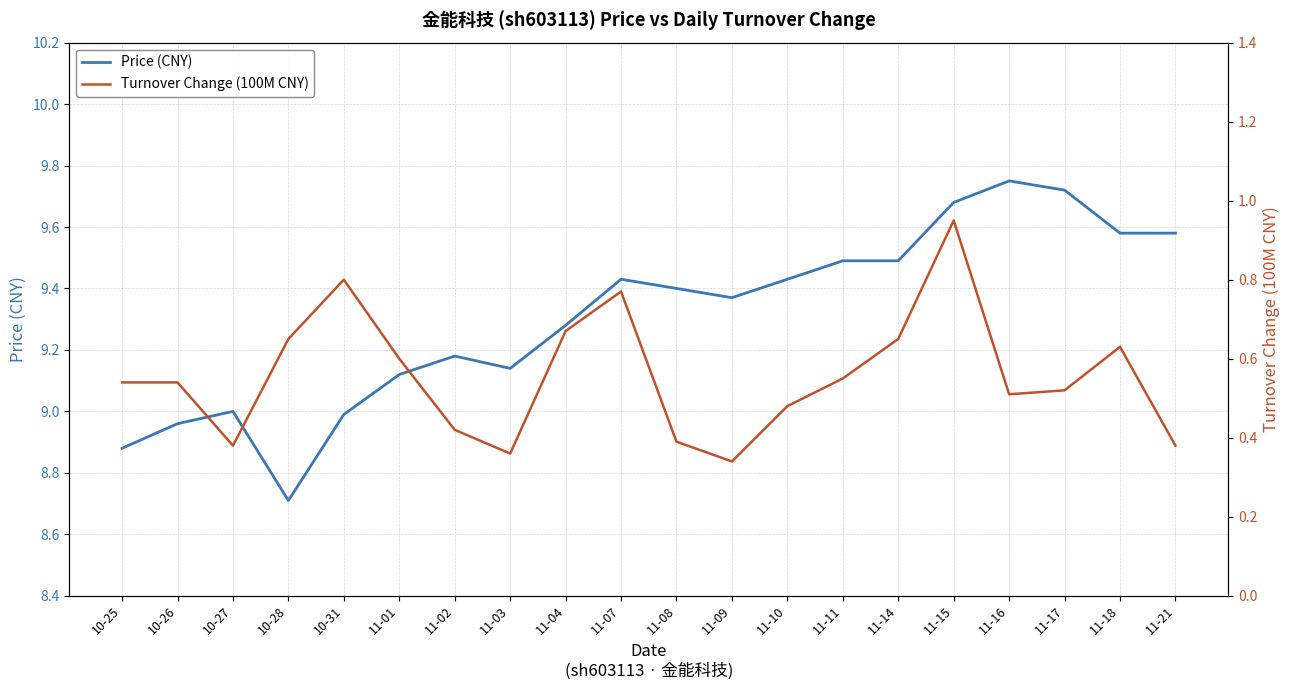

What is the approximate value of price at 10-28?

8.7